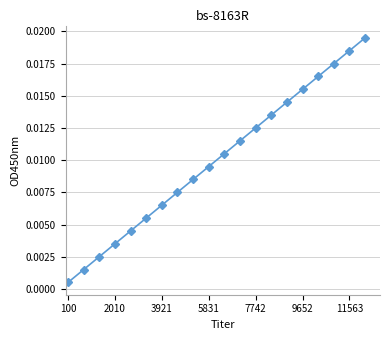

True or false: there are more than 0 points higher than both neighbors.

False